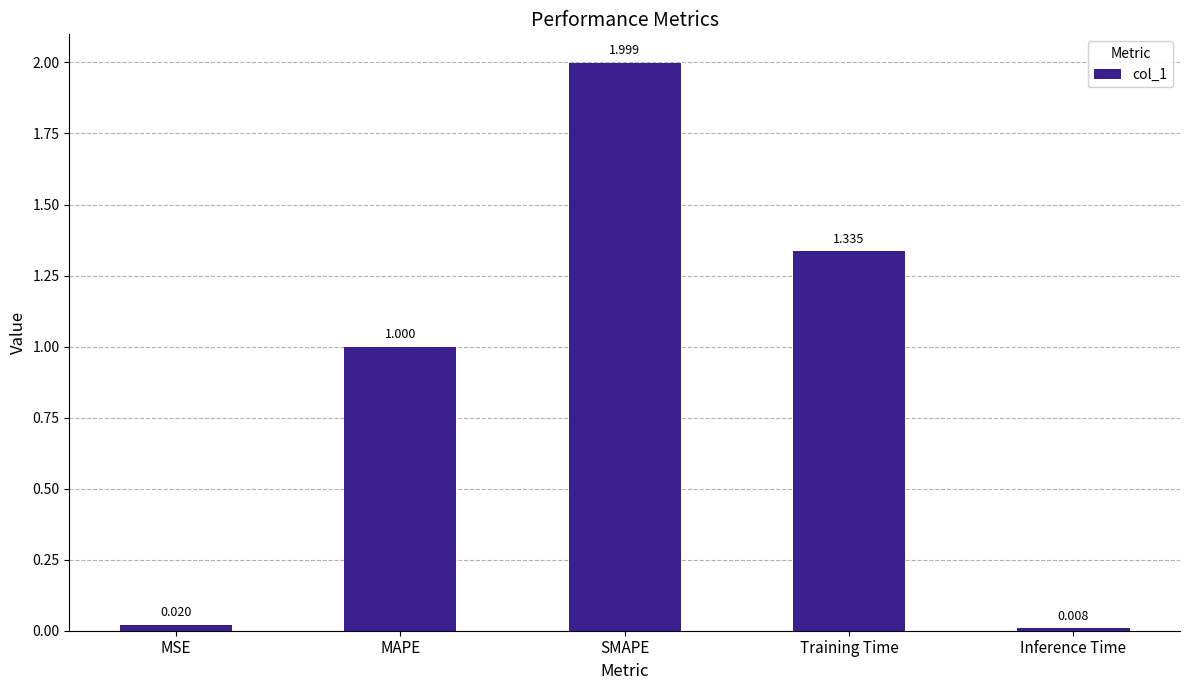

List the labels in order of value, smallest first.

Inference Time, MSE, MAPE, Training Time, SMAPE